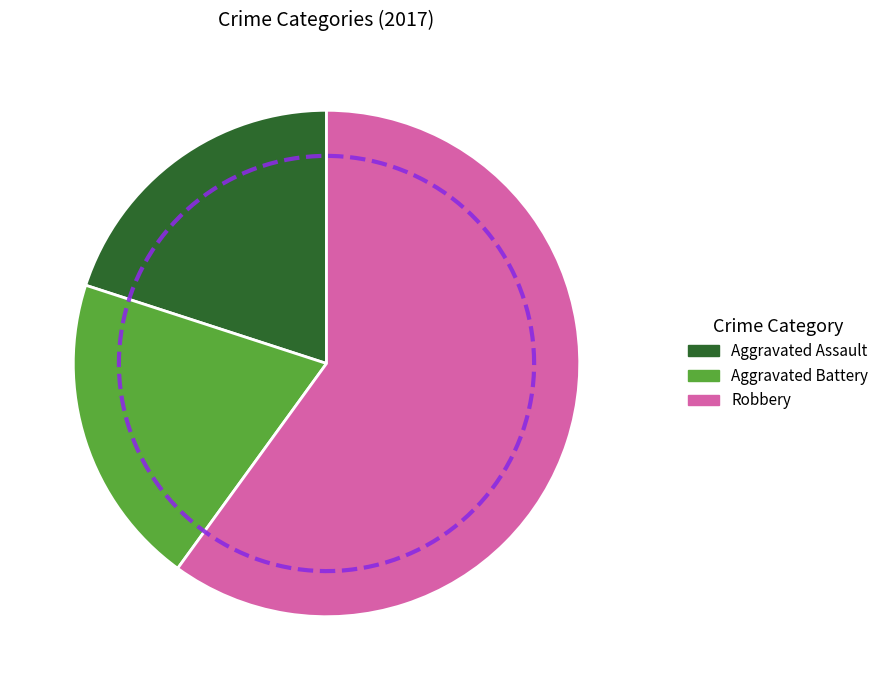

To the nearest percent, what is the combined percentage of Robbery and Aggravated Assault?

80%